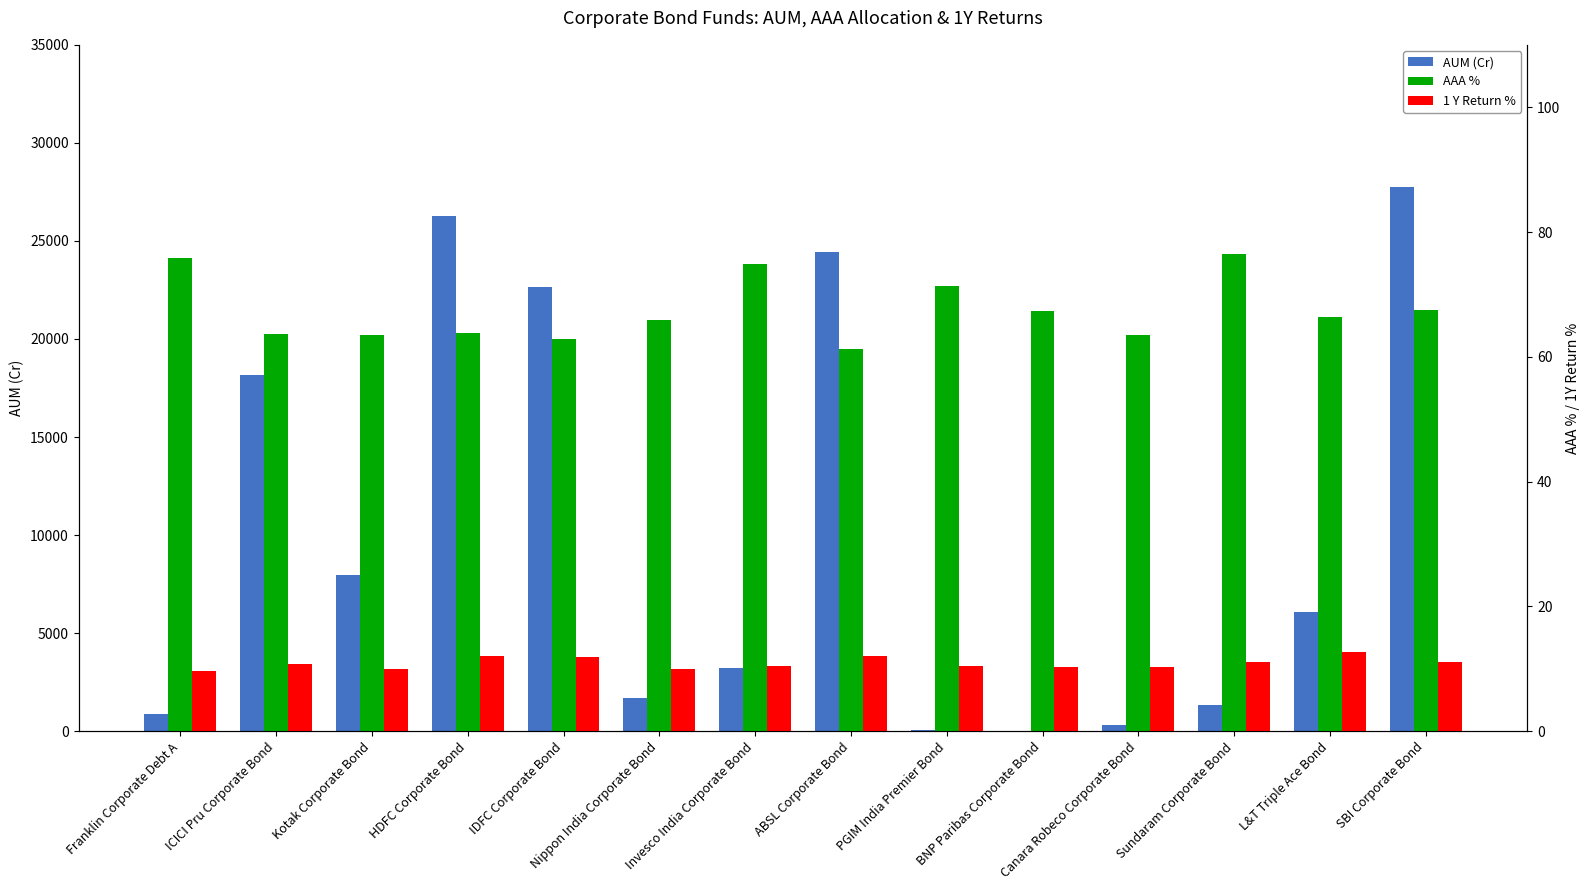

Reading left to right, list all the values displayed in this chart.

AUM (Cr): 853.5	18154.9	7980.4	26278.5	22667.8	1692.6	3241.1	24424.0	78.7	24.1	338.8	1357.6	6097.6	27761.0
AAA %: 75.9	63.7	63.5	63.8	62.9	65.9	75.0	61.3	71.4	67.4	63.4	76.5	66.3	67.5
1 Y Return %: 9.6	10.8	10.0	12.0	11.9	9.9	10.5	12.0	10.4	10.4	10.3	11.1	12.7	11.0